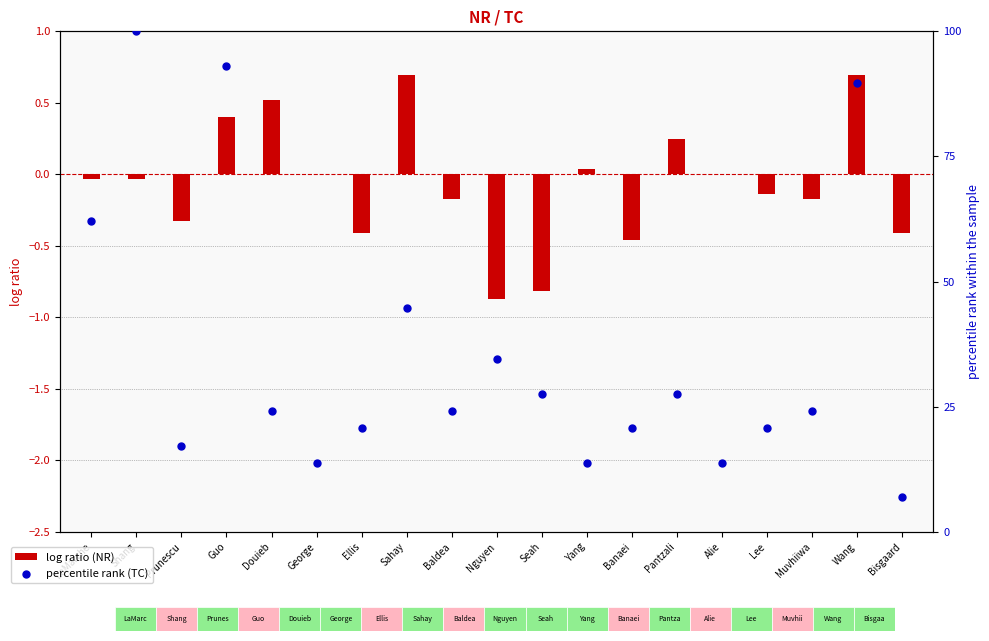

Which series has the largest Y range (max minus min)?

percentile rank (TC)